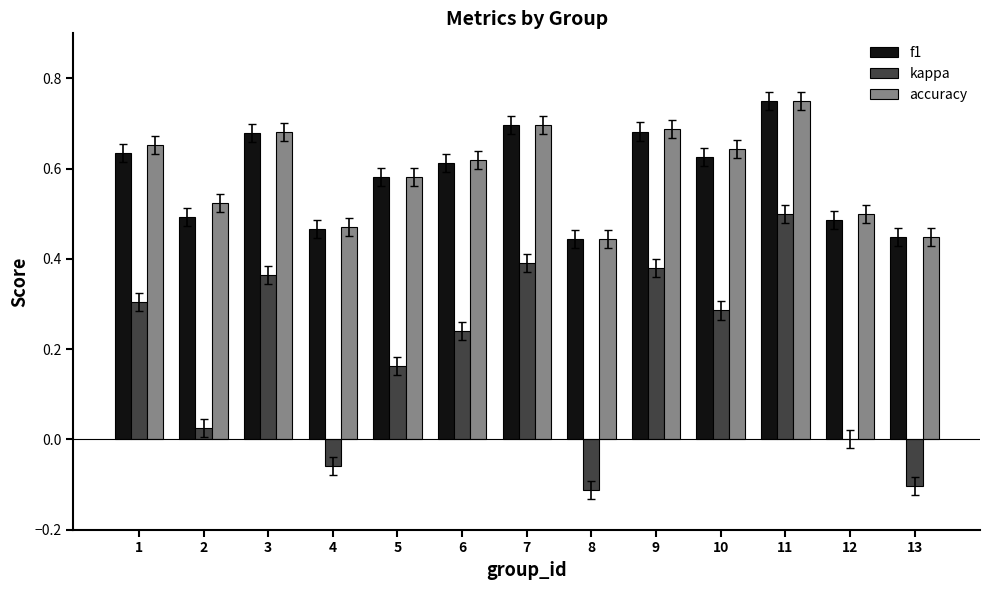

The accuracy series shows 0.5 at 4. True or false?

True